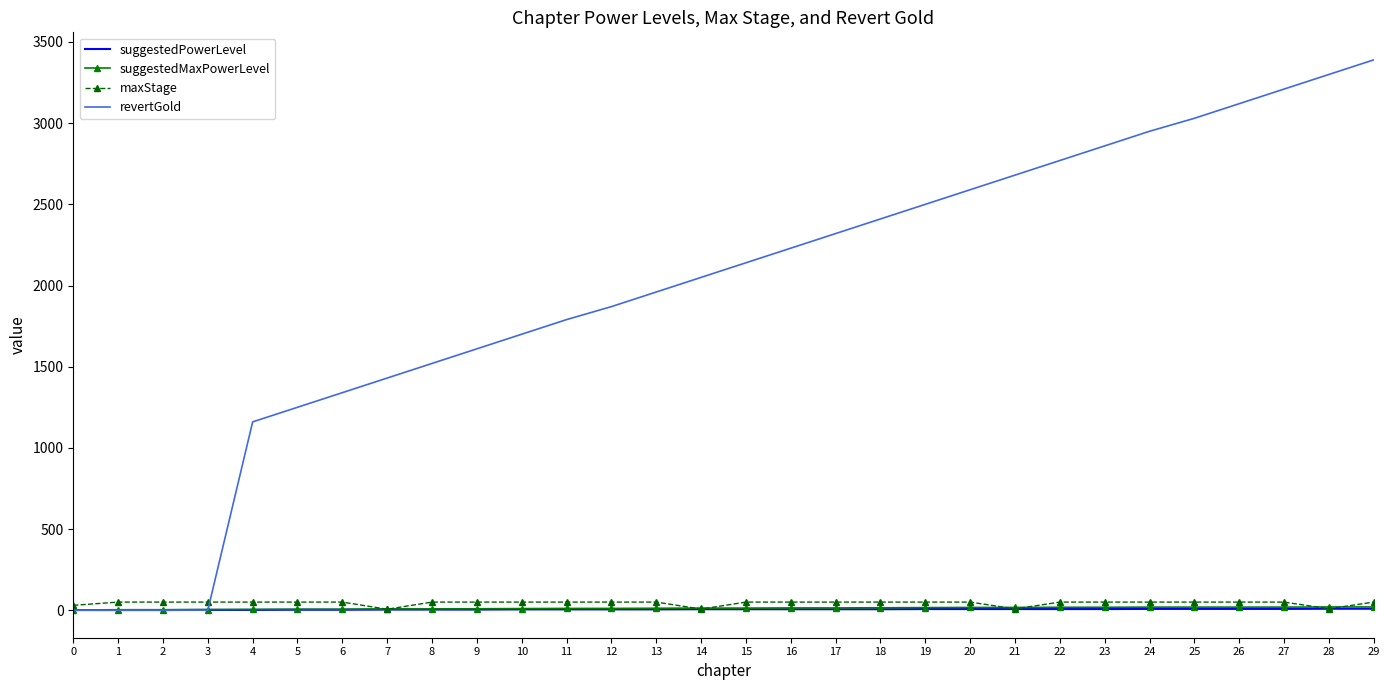

What is the highest value of the revertGold series?

3390